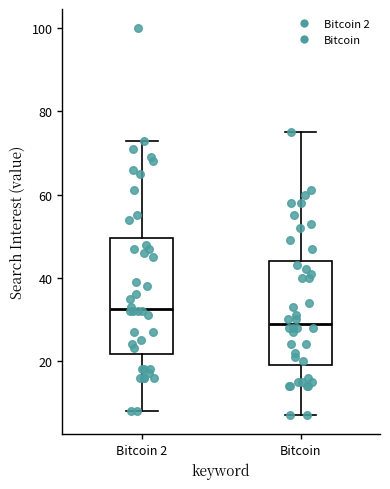

Where does the lower whisker of the box for Bitcoin 2 end on the y-axis? The values are not printed on the chart, so give them approximately, as read against the axis.

8